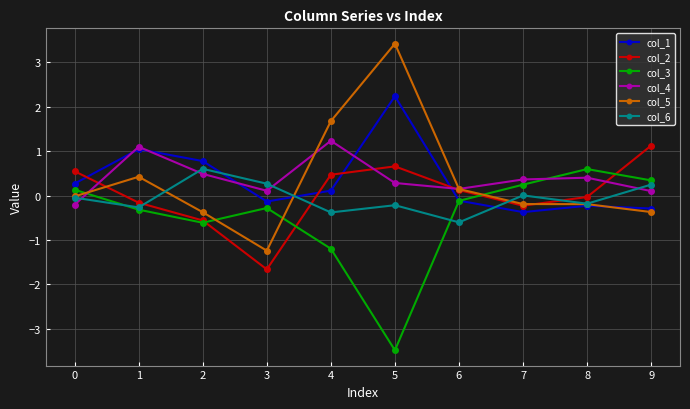

True or false: col_5 has more than 0 points higher than both neighbors.

True